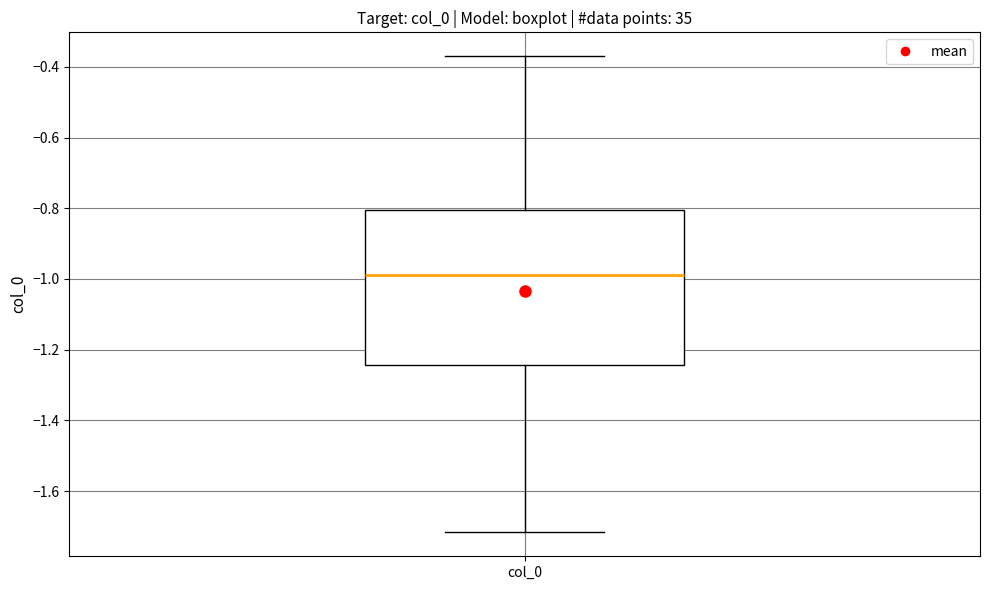

Read this box plot against the y-axis: the position of the median line, the range covered by the box, and the ends of both whiskers. The values are not printed on the chart, so give them approximately, as read against the axis.

median -1.00, box -1.24 to -0.80, whiskers -1.72 to -0.36